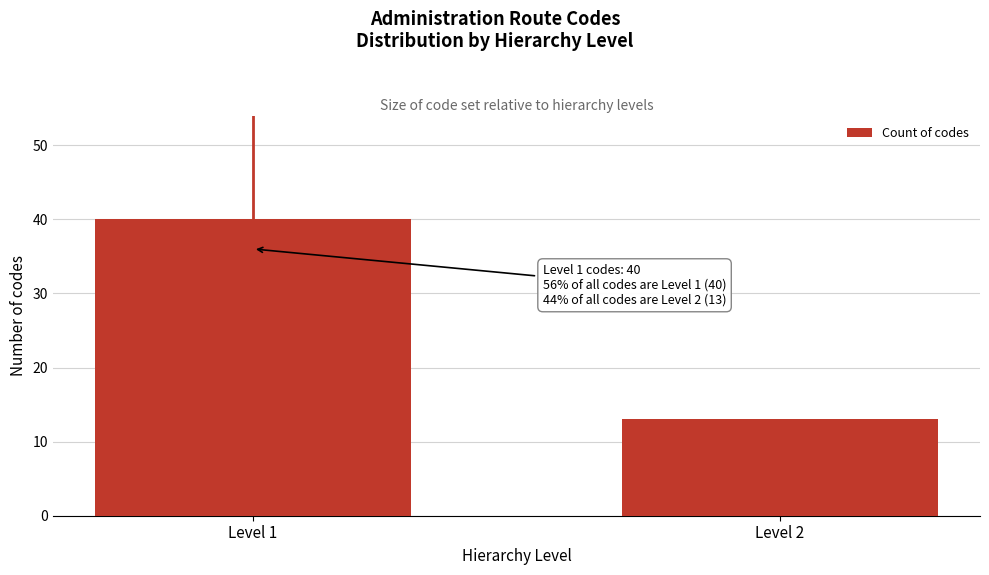

Reading left to right, what are all the values shown in this chart?

40	13